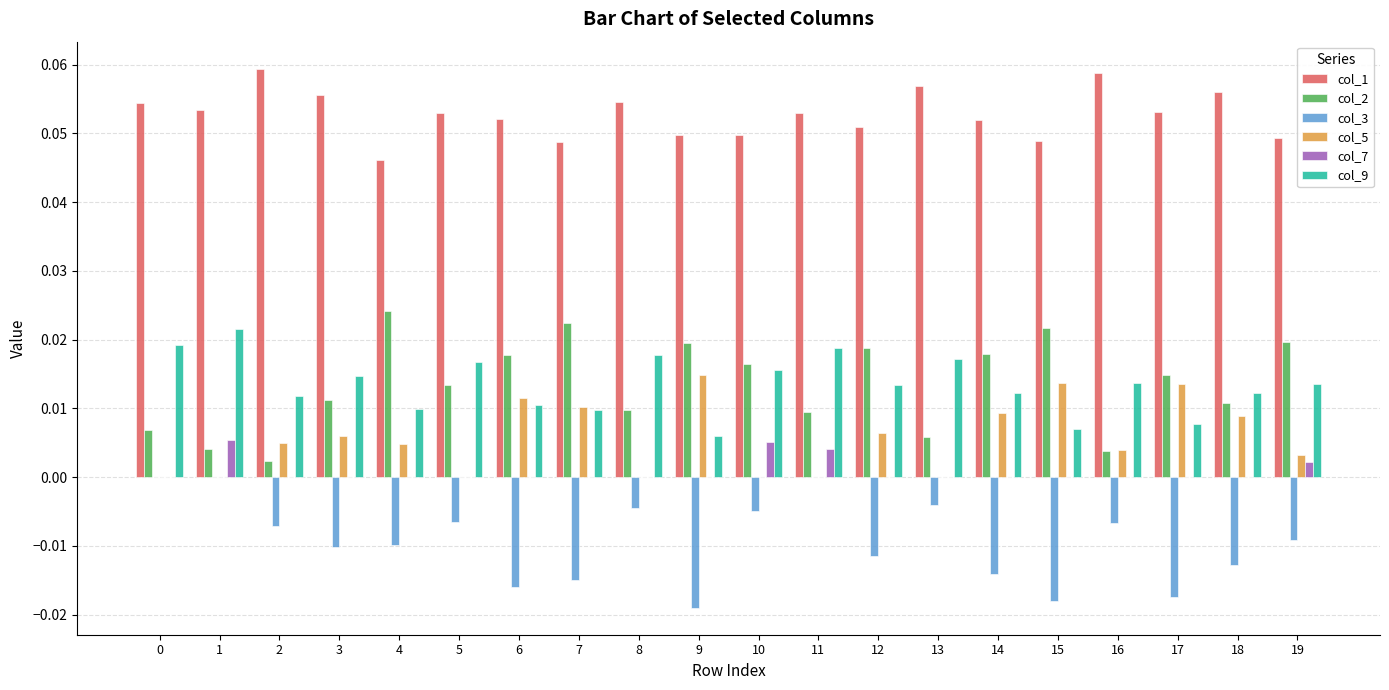

The col_1 series shows 0.0 at 10. True or false?

True